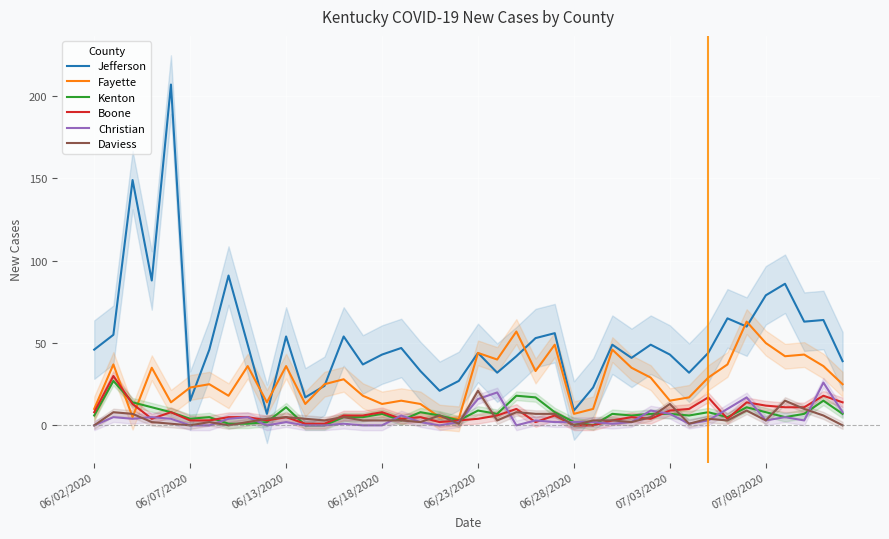

Does the chart display data point markers on the line(s)?

No